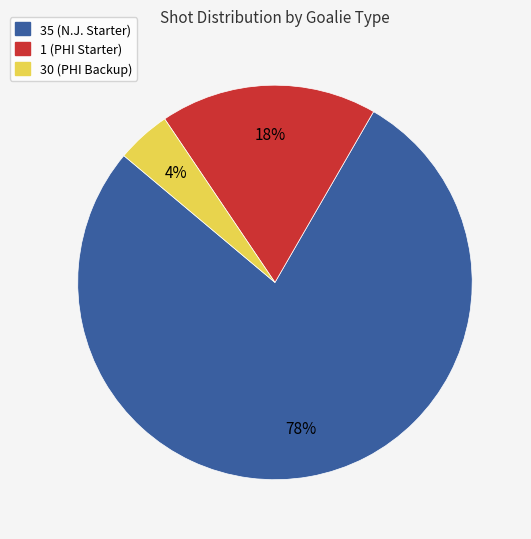

To the nearest percent, what is the combined percentage of 30 (PHI Backup) and 1 (PHI Starter)?

22%